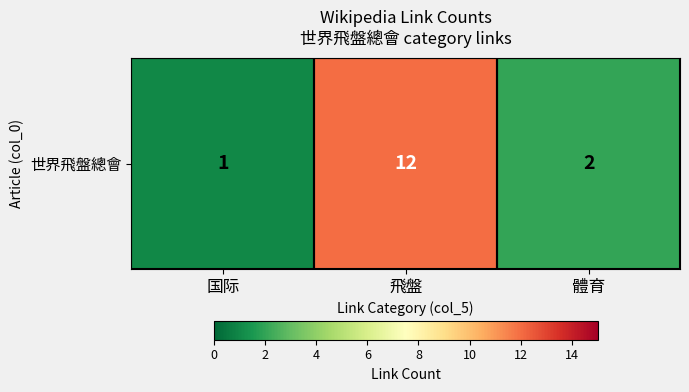

Where does the data first go above 2?

飛盤